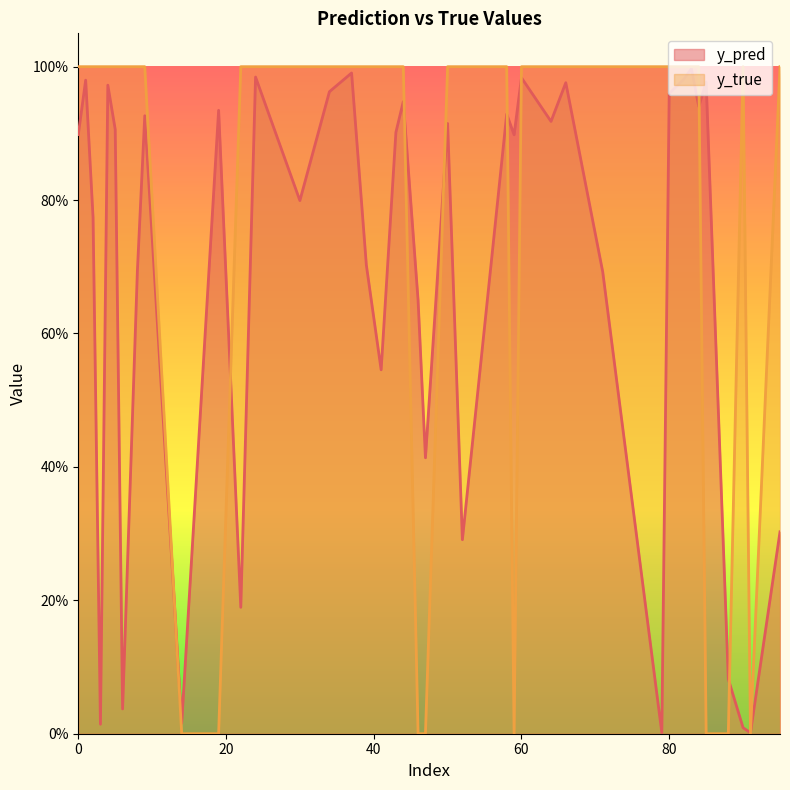

What are all the series names shown in the legend?

y_pred, y_true